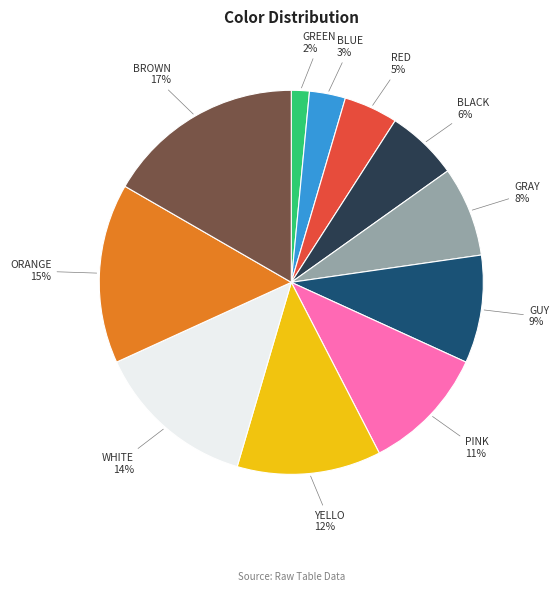

Rank the categories by value from highest to lowest.

BROWN, ORANGE, WHITE, YELLO, PINK, GUY, GRAY, BLACK, RED, BLUE, GREEN